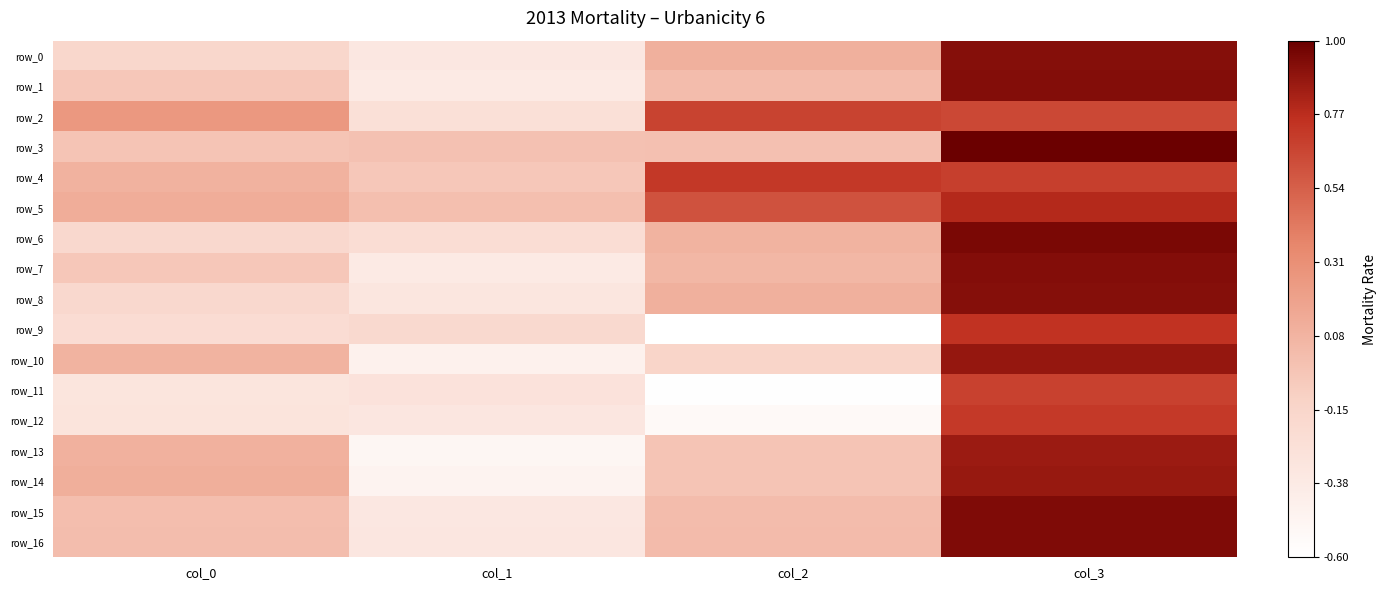

Which has a higher value, col_1 or col_2?

col_2